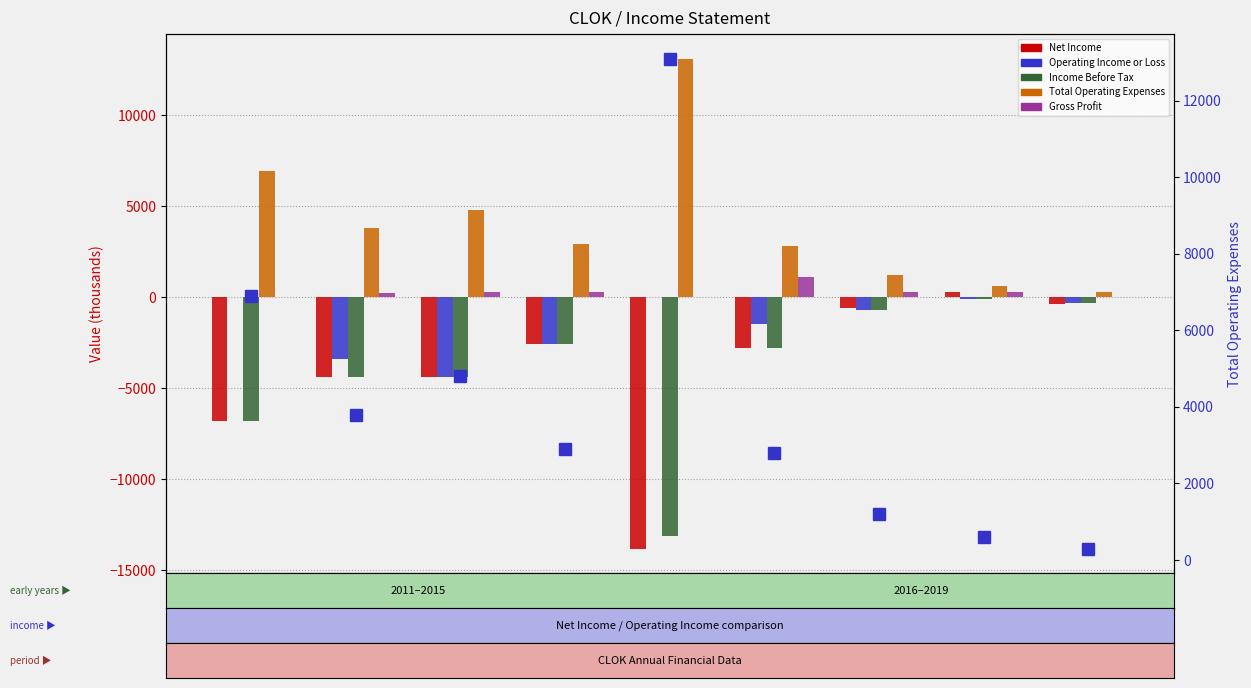

Where is Operating Income or Loss nearest to the value -2200?

2016